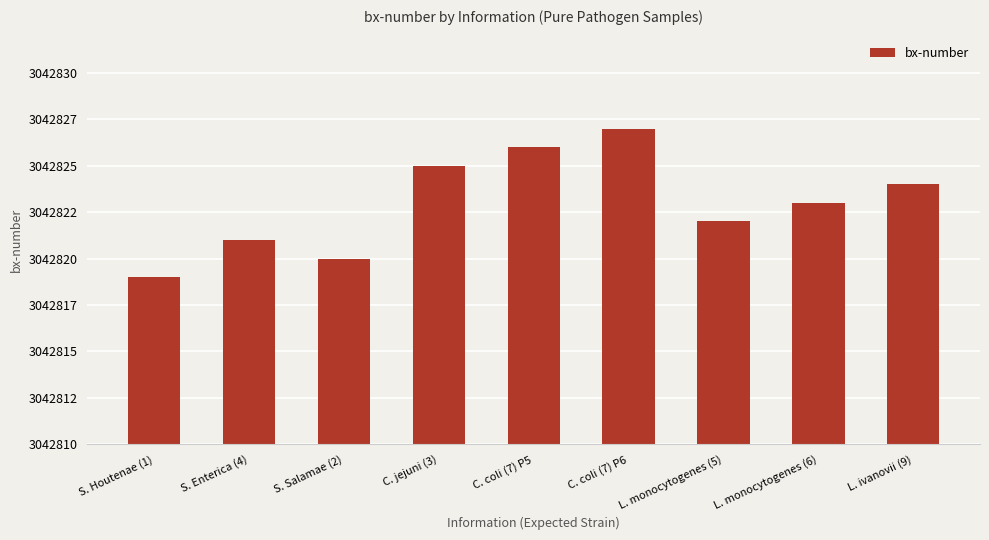

List the labels in order of value, smallest first.

S. Houtenae (1), S. Salamae (2), S. Enterica (4), L. monocytogenes (5), L. monocytogenes (6), L. ivanovii (9), C. jejuni (3), C. coli (7) P5, C. coli (7) P6